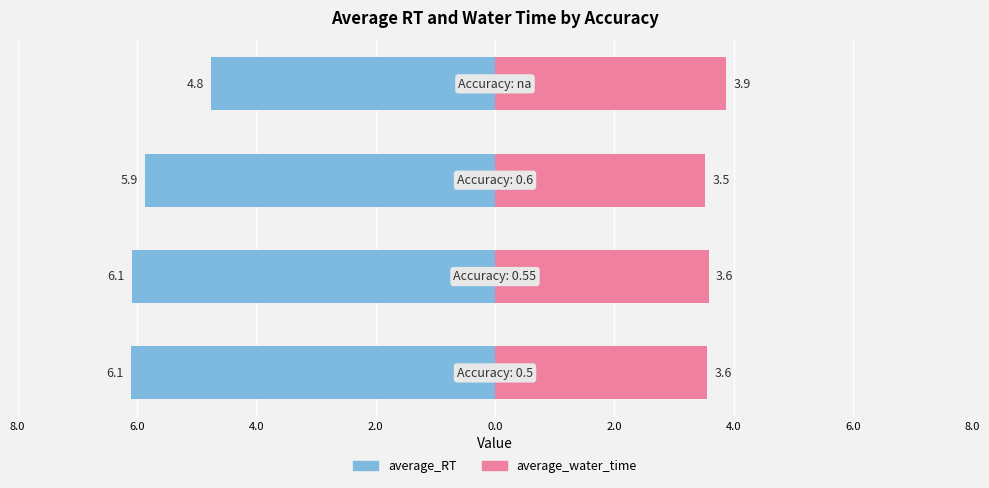

What are all the series names shown in the legend?

average_RT, average_water_time